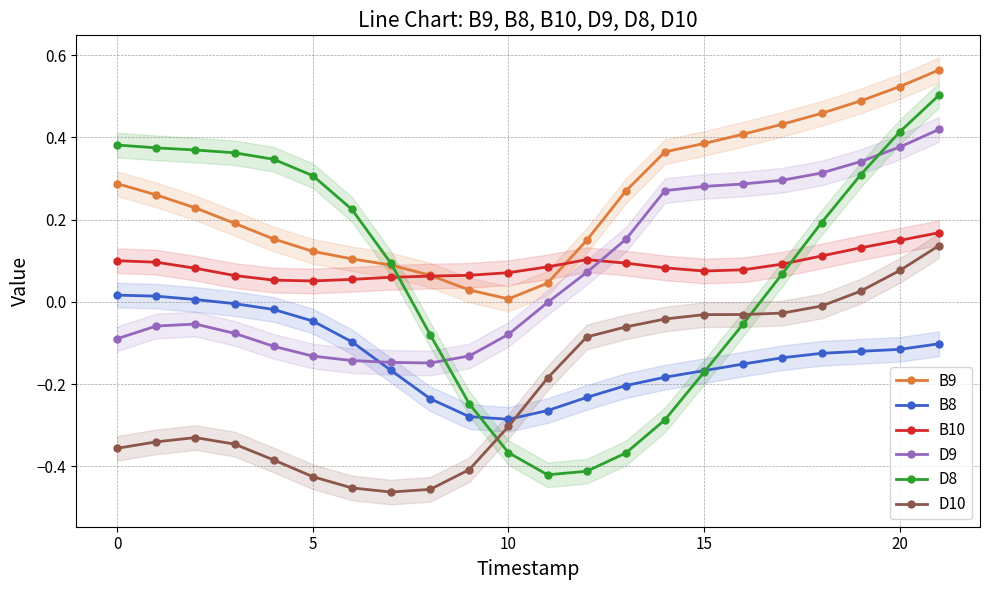

Which series has the largest range (max minus min)?

D8